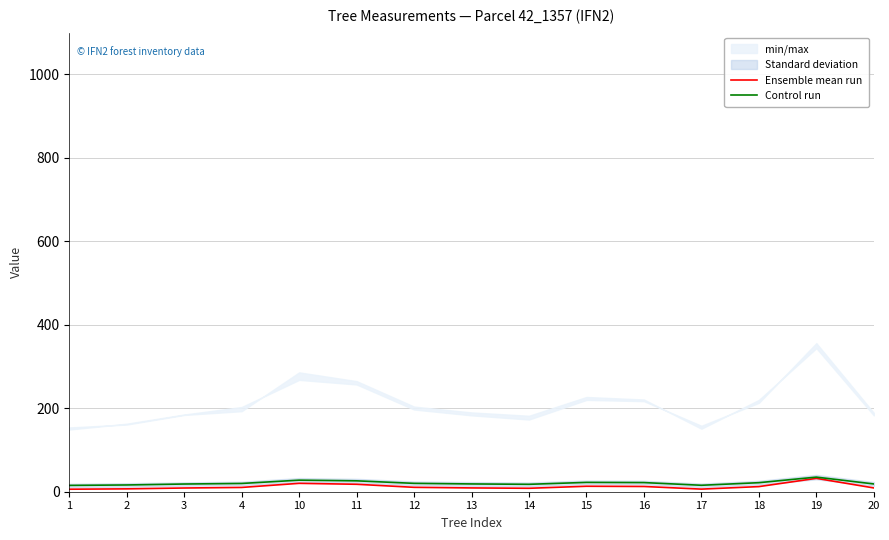

Does the chart have visible grid lines?

Yes